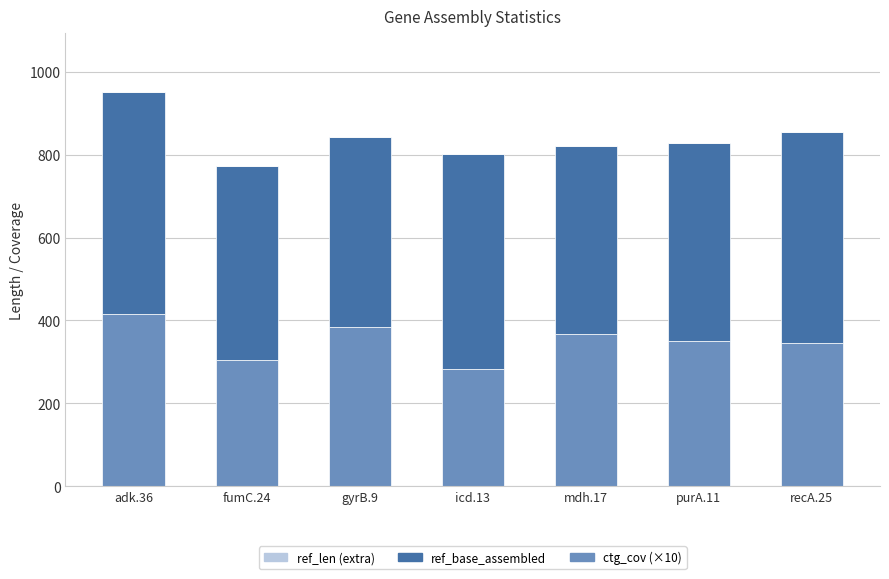

Are the bars grouped side by side (vs. stacked)?

No